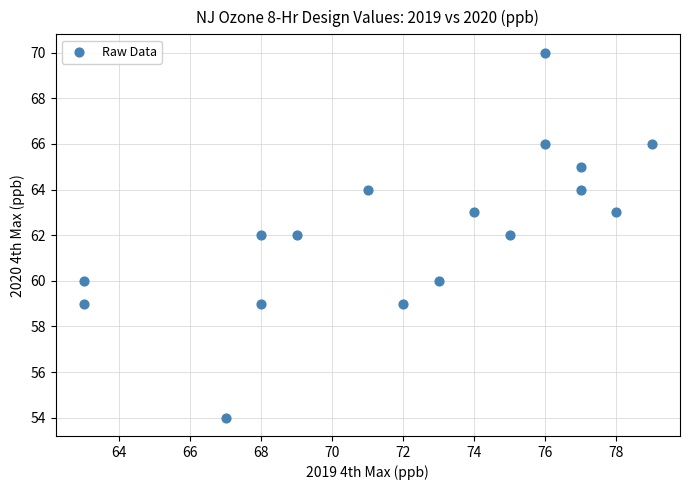

What is the range of X values (max minus min)?

16